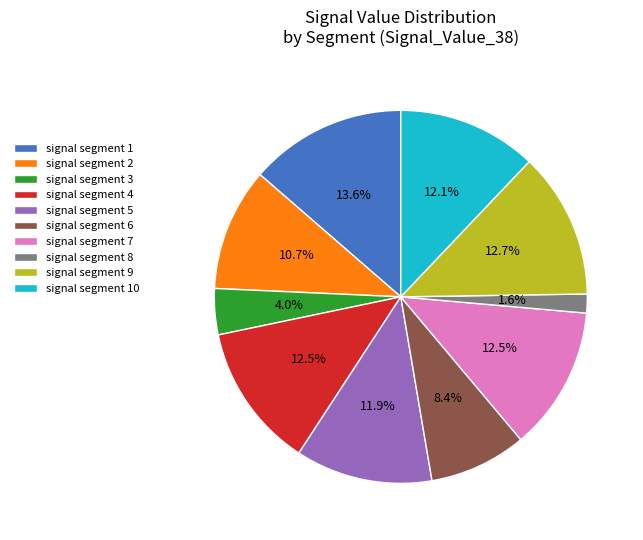

What is the largest slice in the pie chart?

signal segment 1